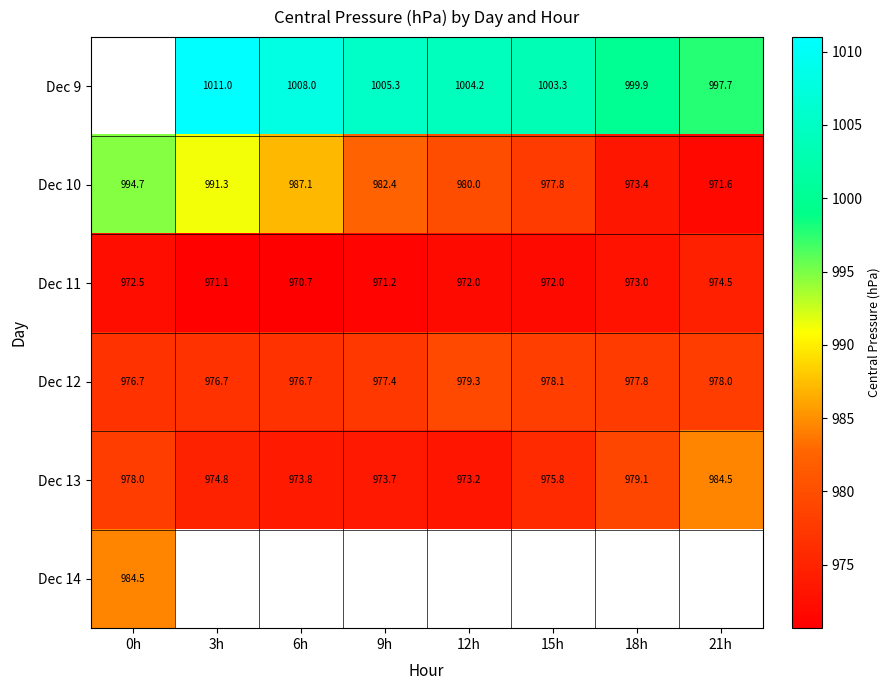

Is the value of Dec 12 at 15h greater than the value of Dec 10 at 18h?

Yes